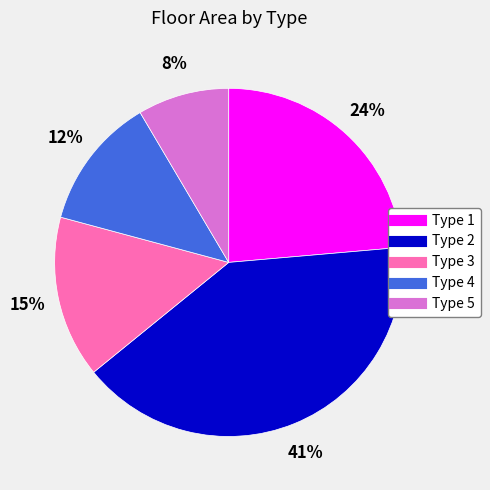

The Type 3 slice represents 27% of the pie. True or false?

False